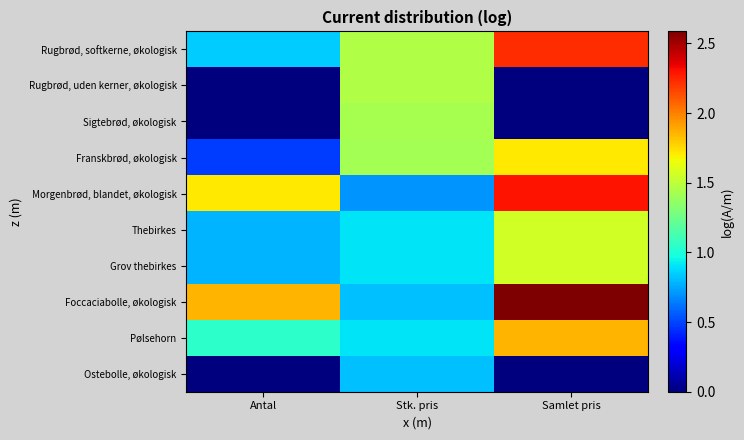

Reading left to right, extract all data points from this chart.

Rugbrød, softkerne, økologisk: Antal=0.8	Stk. pris=1.5	Samlet pris=2.2
Rugbrød, uden kerner, økologisk: Antal=0.0	Stk. pris=1.5	Samlet pris=0.0
Sigtebrød, økologisk: Antal=0.0	Stk. pris=1.4	Samlet pris=0.0
Franskbrød, økologisk: Antal=0.5	Stk. pris=1.4	Samlet pris=1.7
Morgenbrød, blandet, økologisk: Antal=1.7	Stk. pris=0.7	Samlet pris=2.3
Thebirkes: Antal=0.8	Stk. pris=0.9	Samlet pris=1.6
Grov thebirkes: Antal=0.8	Stk. pris=0.9	Samlet pris=1.6
Foccaciabolle, økologisk: Antal=1.9	Stk. pris=0.8	Samlet pris=2.6
Pølsehorn: Antal=1.0	Stk. pris=0.9	Samlet pris=1.9
Ostebolle, økologisk: Antal=0.0	Stk. pris=0.8	Samlet pris=0.0